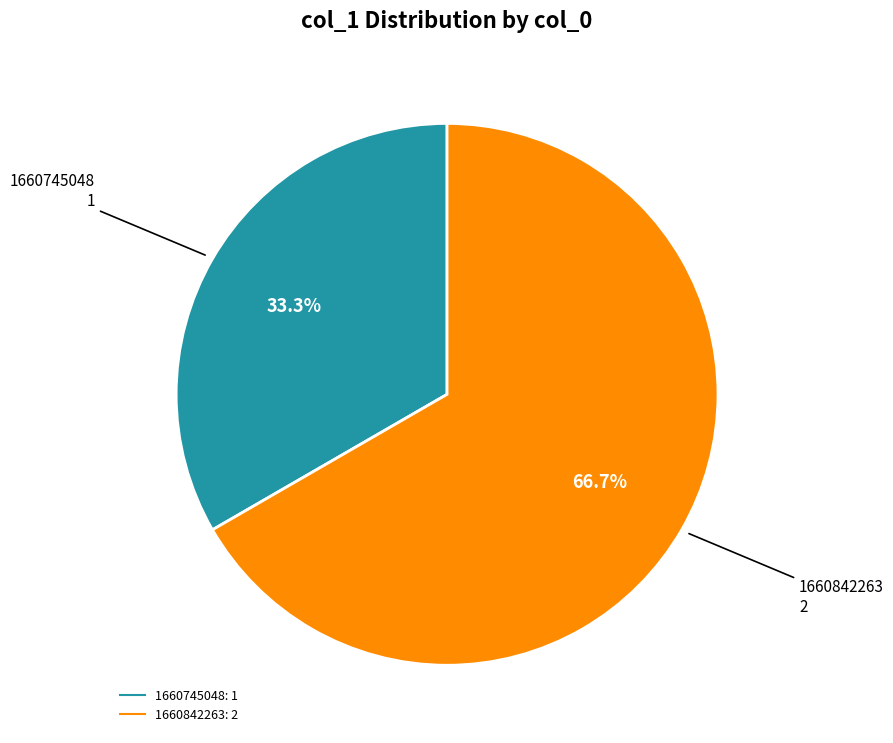

How many slices are in this pie chart?

2